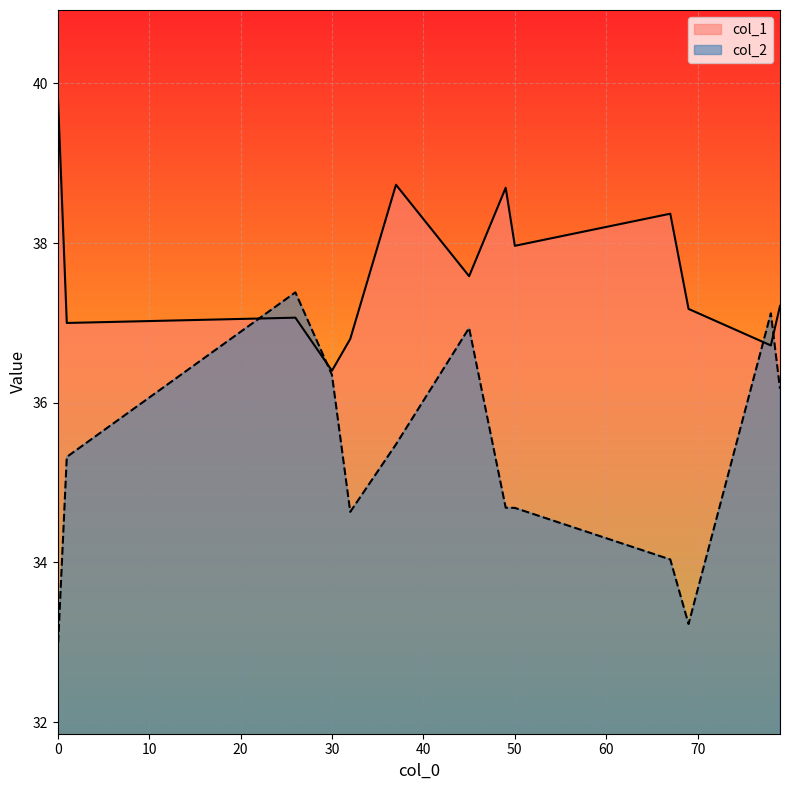

Which series has the largest total across all categories?

col_1